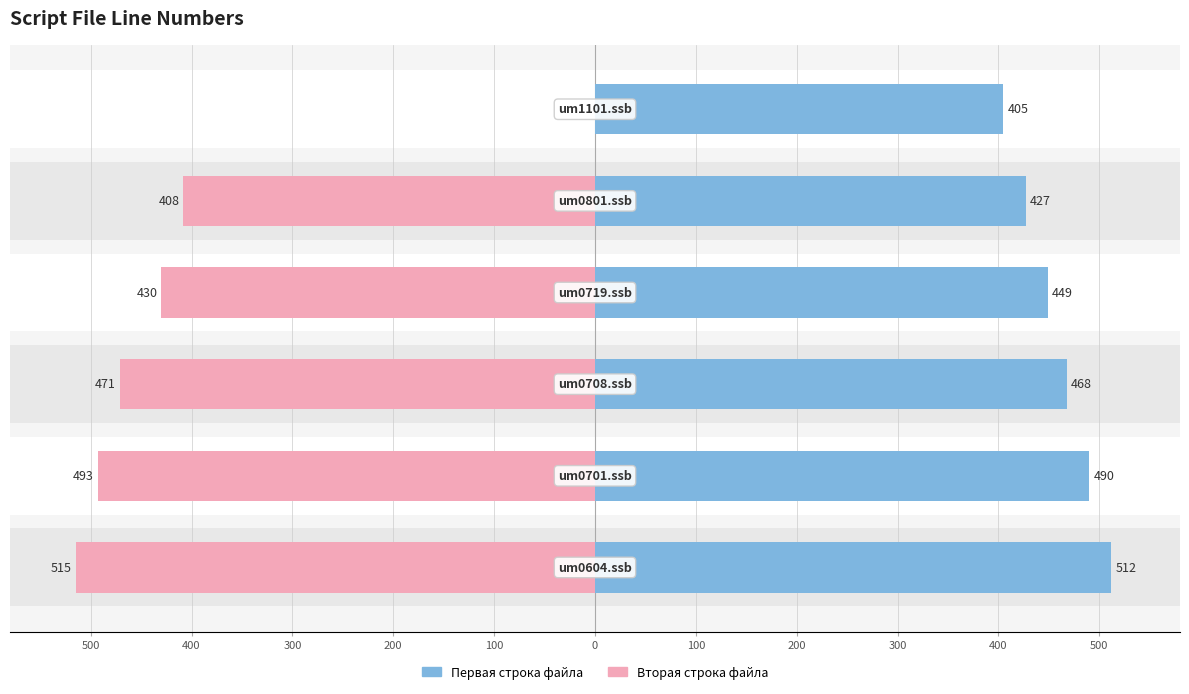

How many bars are there in total?

12